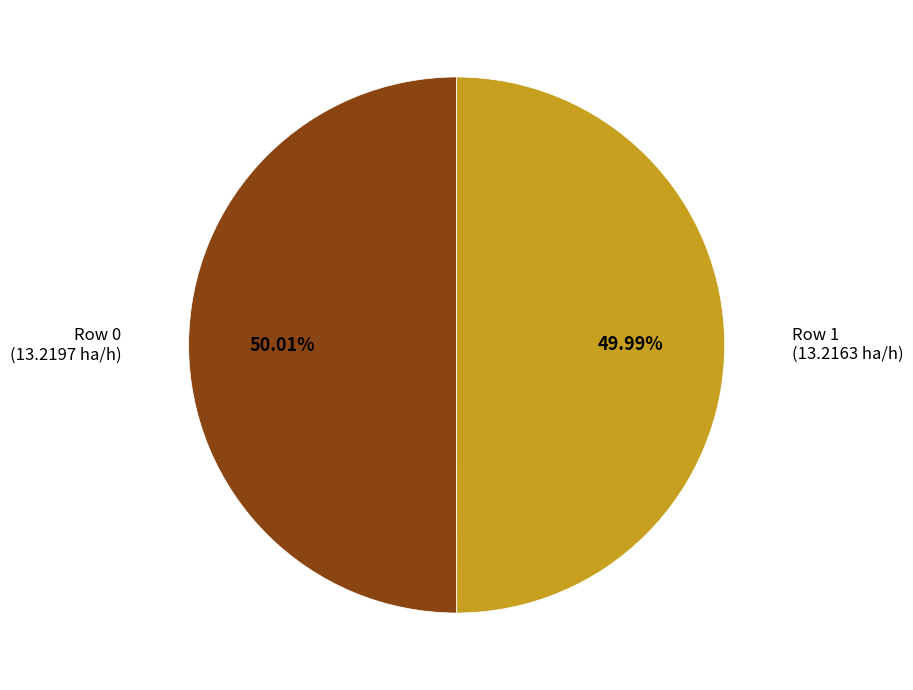

Approximately how many times larger is the value at Row 0 compared to Row 1?

1.0